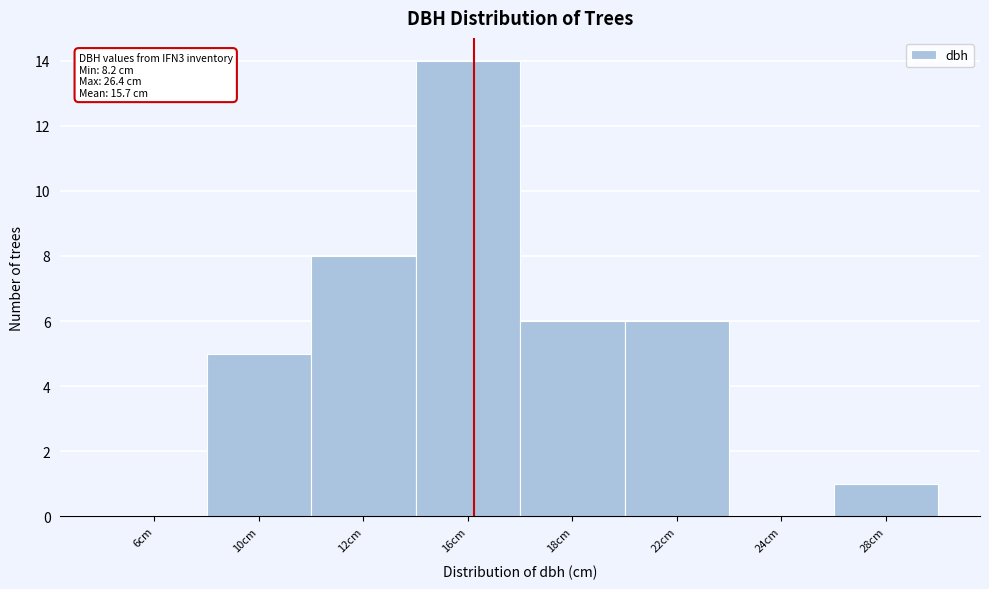

Reading right to left, list all the values displayed in this chart.

28cm=1	24cm=0	22cm=6	18cm=6	16cm=14	12cm=8	10cm=5	6cm=0